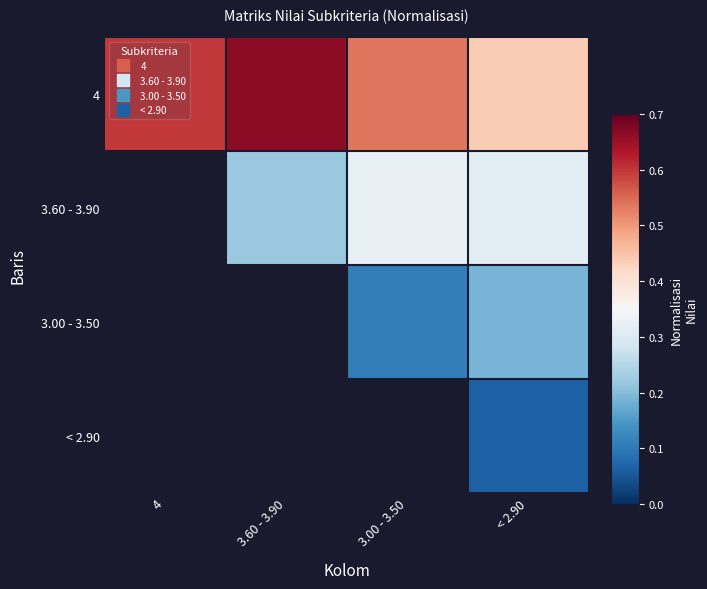

What is the approximate value of 4 at 3.60 - 3.90?

0.7